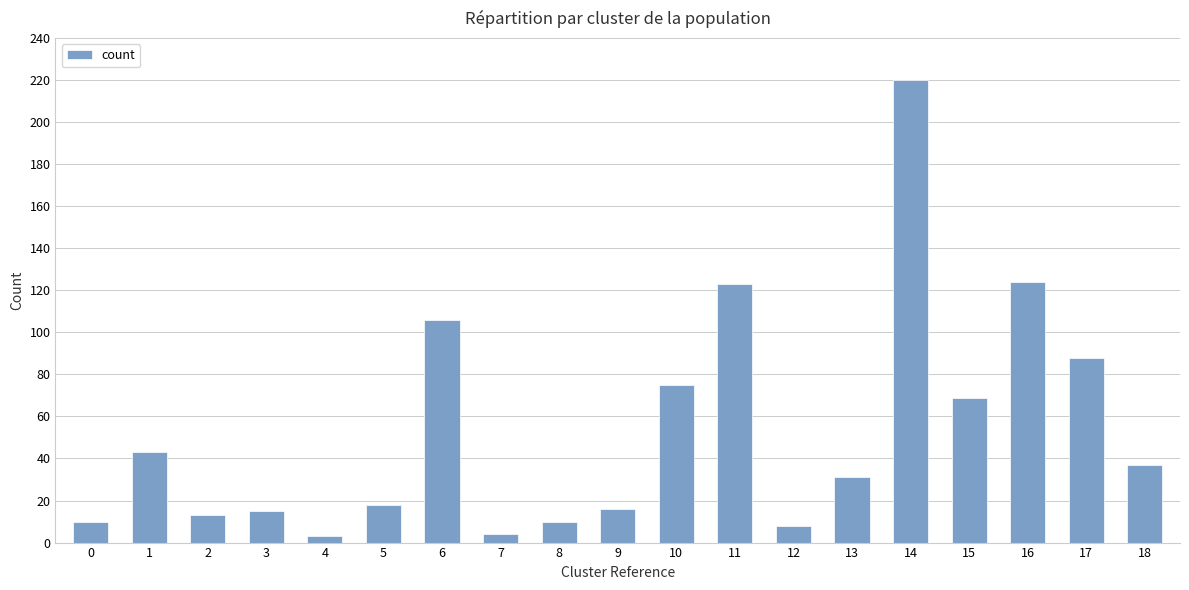

What is the value of the 11th bar from the left?

75